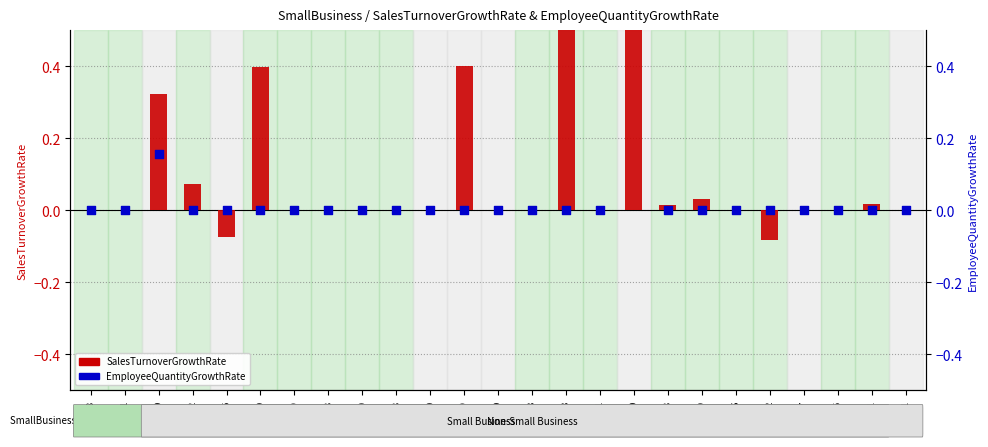

What is the total value across all series at 10329?

0.5